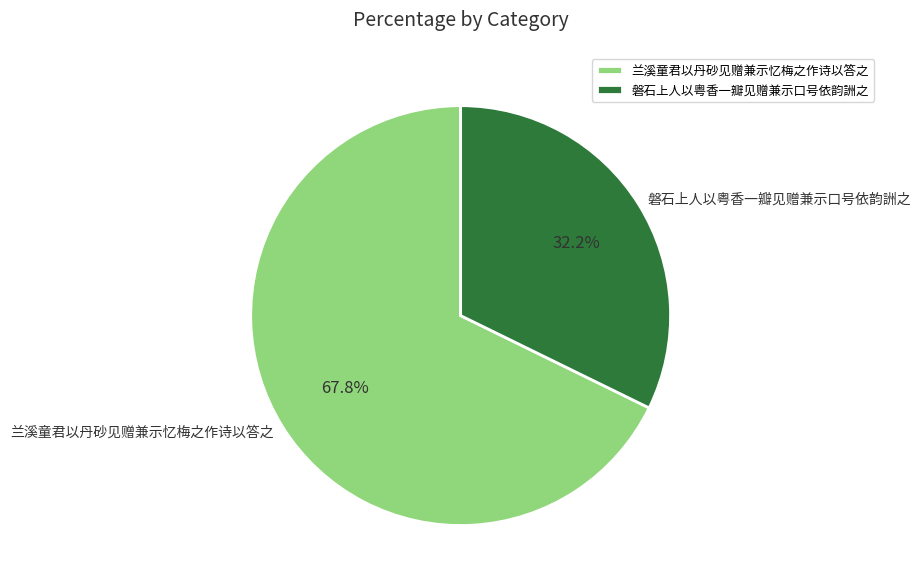

Count the number of slices in the pie.

2